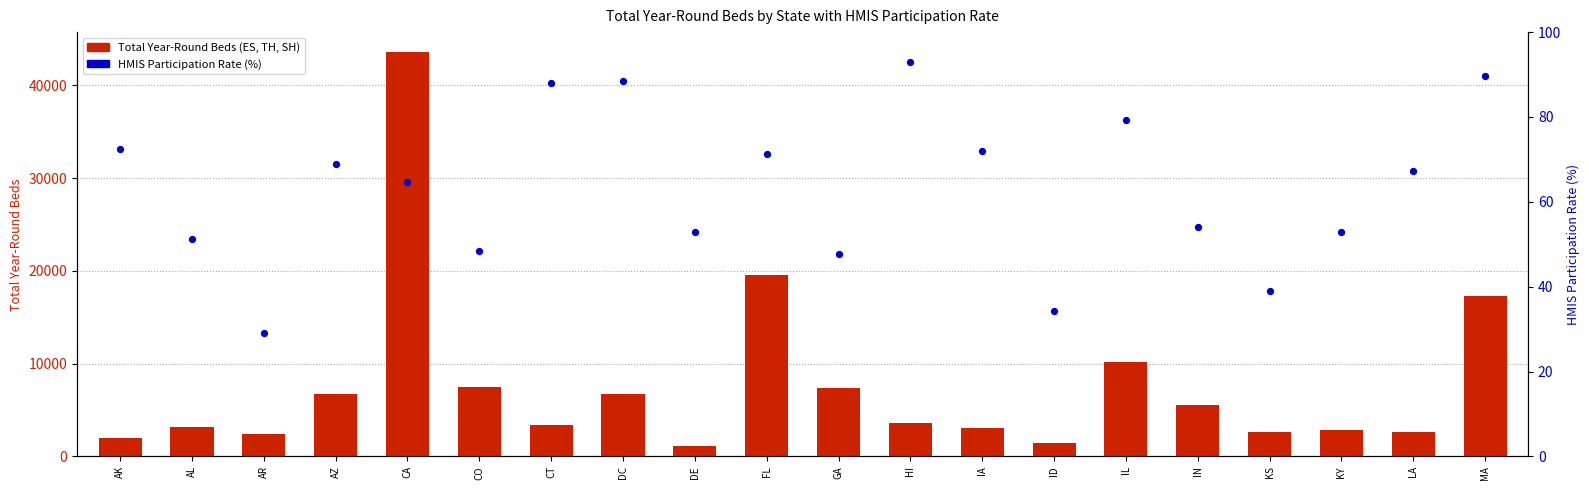

Which series has the widest spread of Y values?

Total Year-Round Beds (ES, TH, SH)